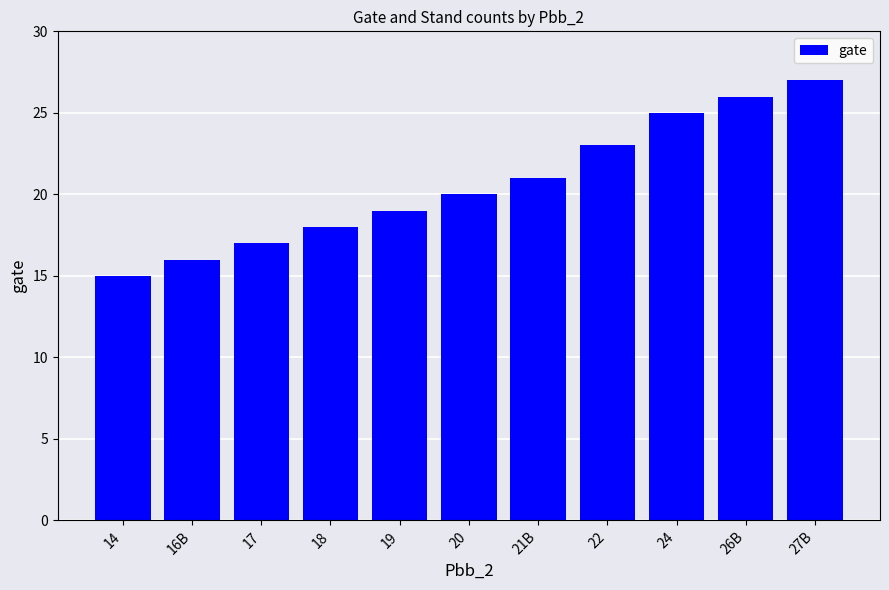

The chart shows a value of 16 at 16B. True or false?

True